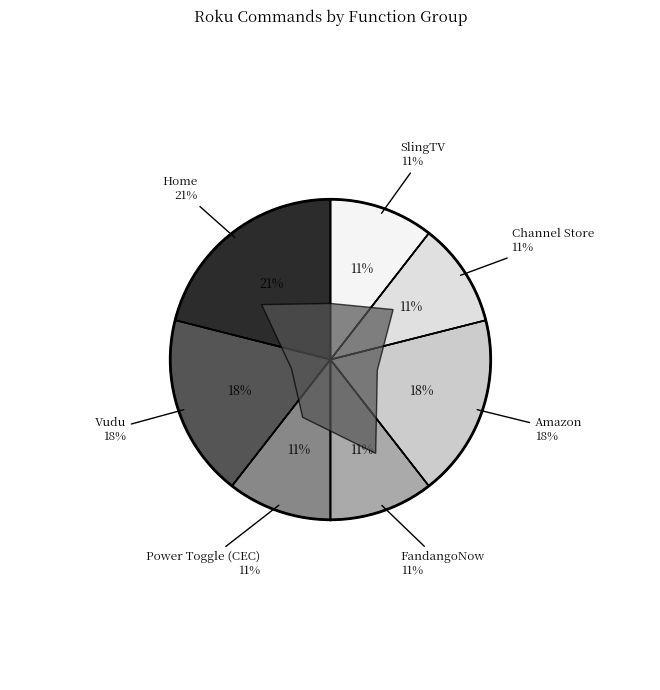

Between Vudu and Channel Store, which is larger?

Vudu